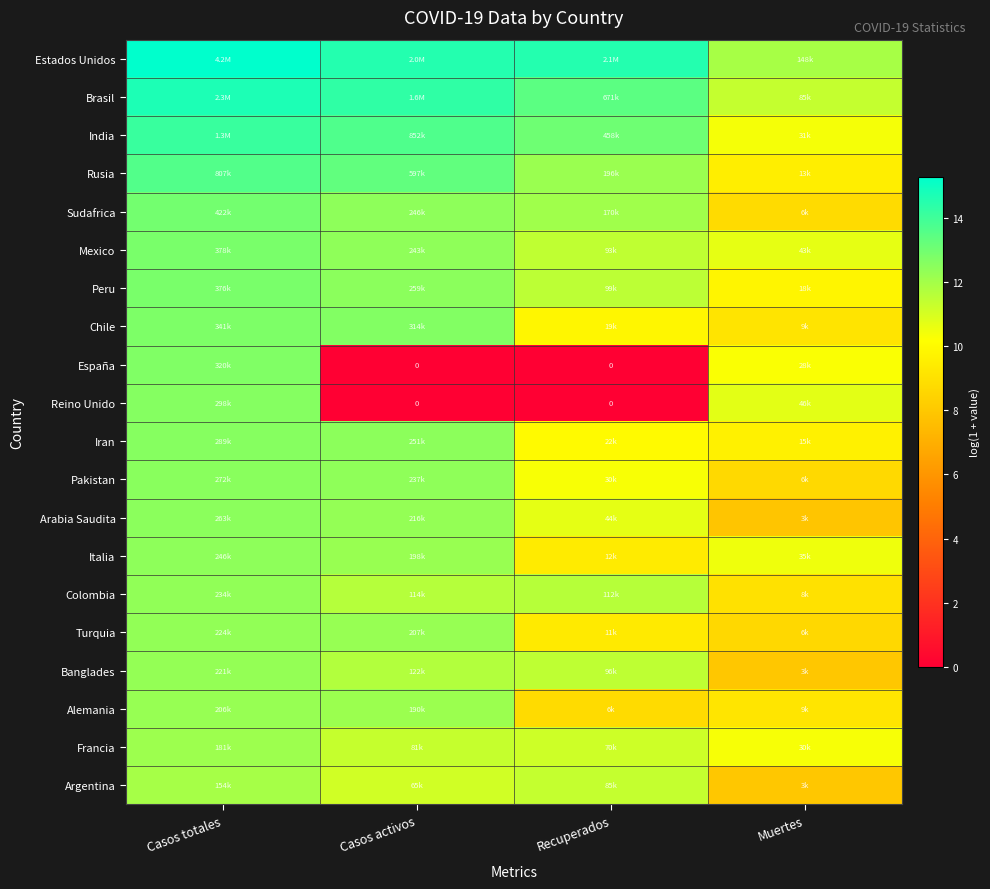

What is the difference between the España values at Casos totales and Recuperados?

12.7